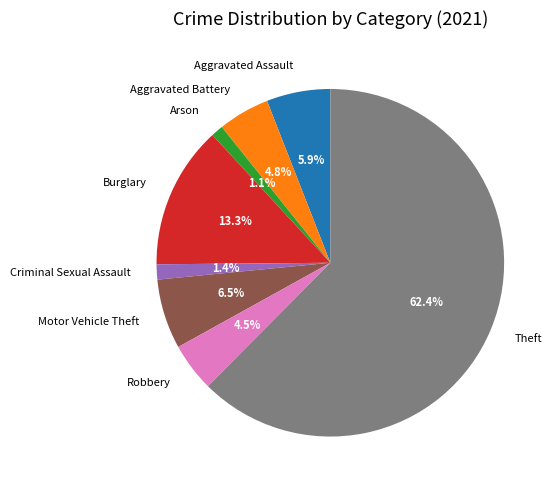

What is the largest slice in the pie chart?

Theft